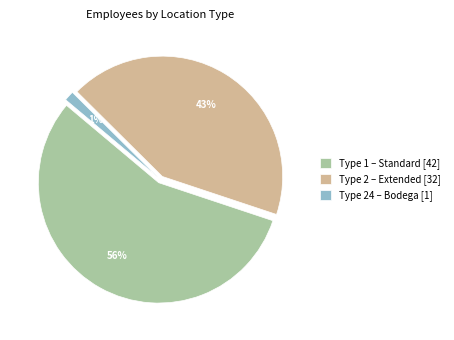

Combined, do Type 24 – Bodega [1] and Type 1 – Standard [42] account for over 50%?

Yes